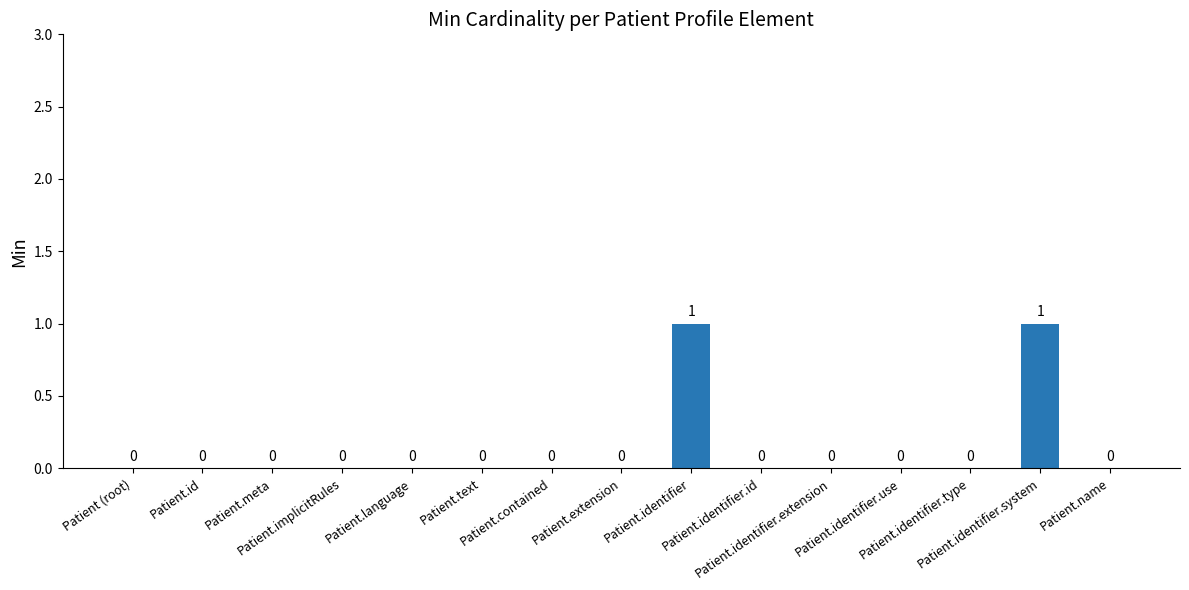

Reading left to right, transcribe all the data shown in this chart.

0	0	0	0	0	0	0	0	1	0	0	0	0	1	0